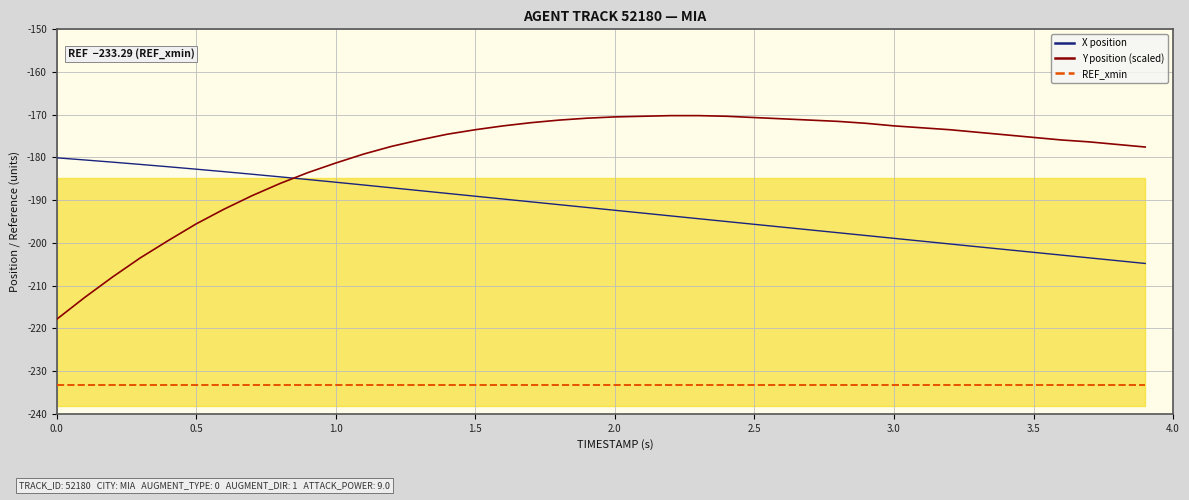

True or false: Y position (scaled) and REF_xmin intersect in this chart.

False